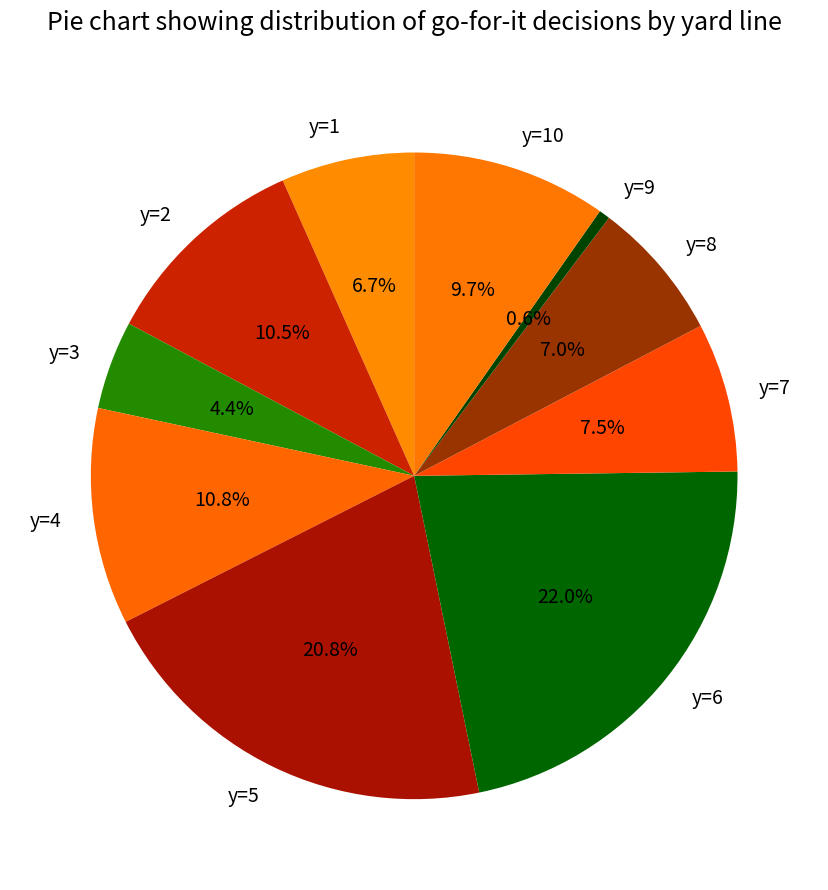

The y=5 slice represents 21% of the pie. True or false?

True